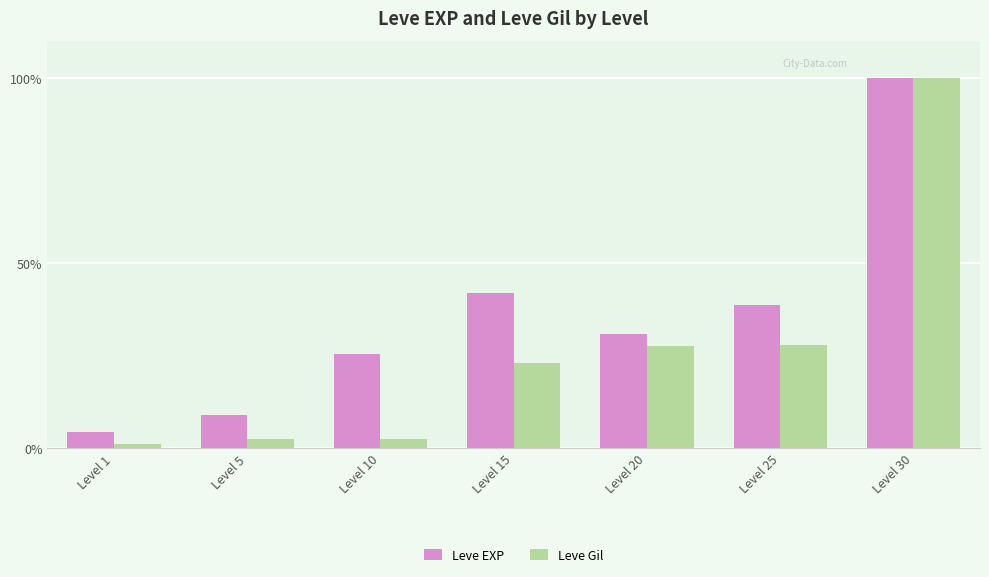

Which series has the largest total across all categories?

Leve EXP